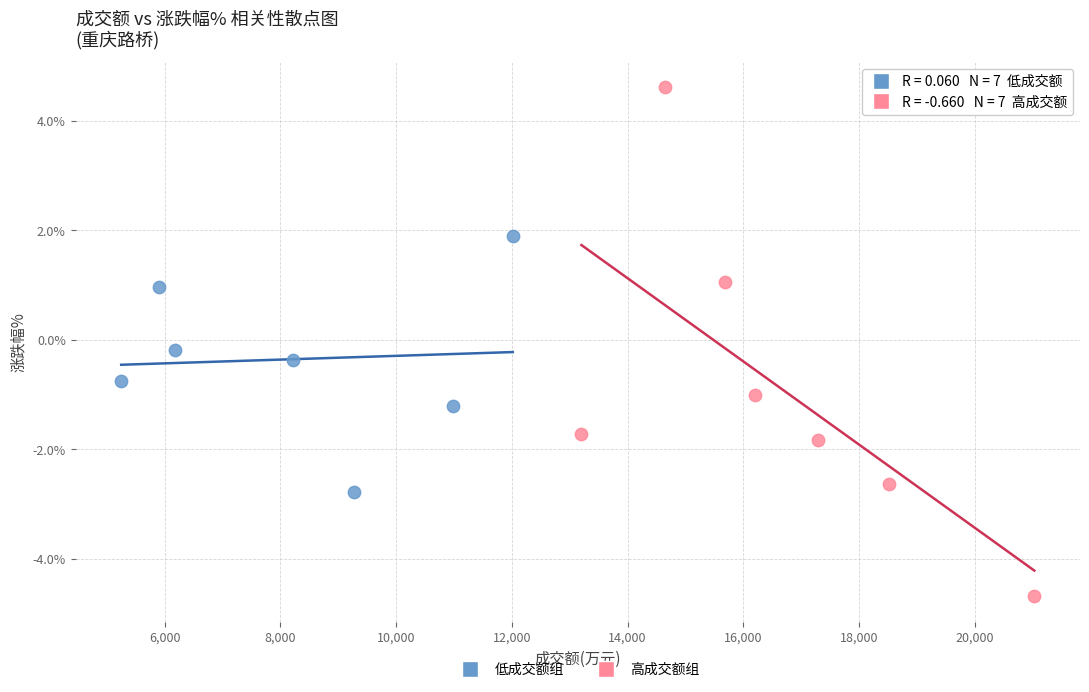

Which series contains the highest Y value?

高成交额组